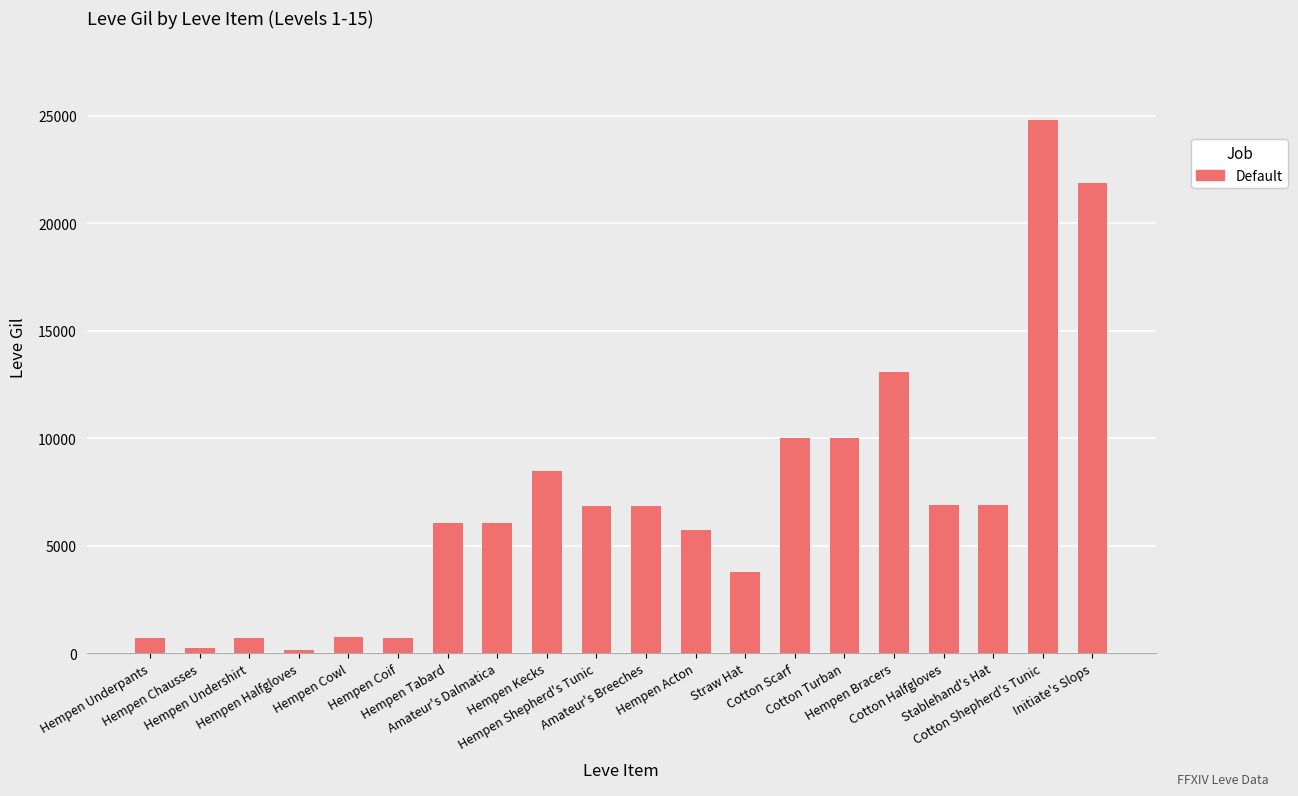

What is the greatest value displayed?

24790